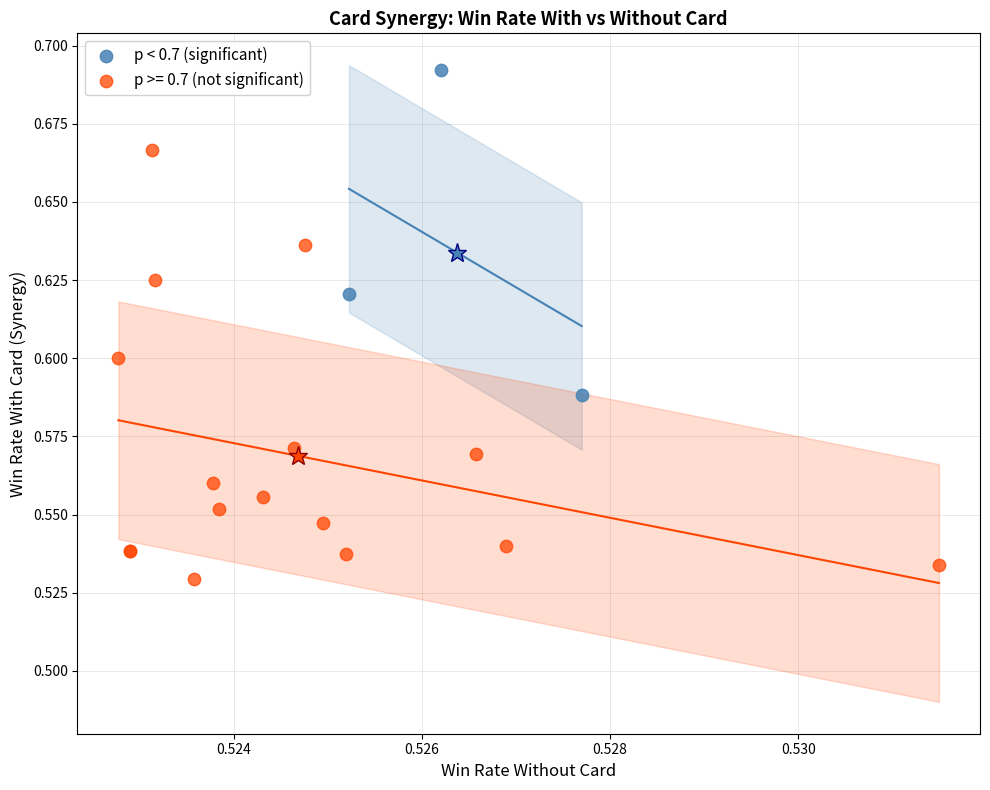

Which series contains the highest Y value?

p < 0.7 (significant)